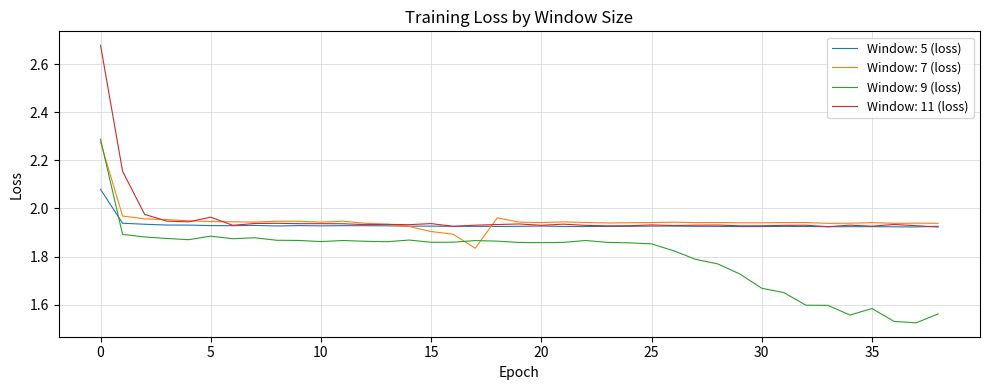

After their last crossing, which series has the higher values: Window: 9 (loss) or Window: 5 (loss)?

Window: 5 (loss)